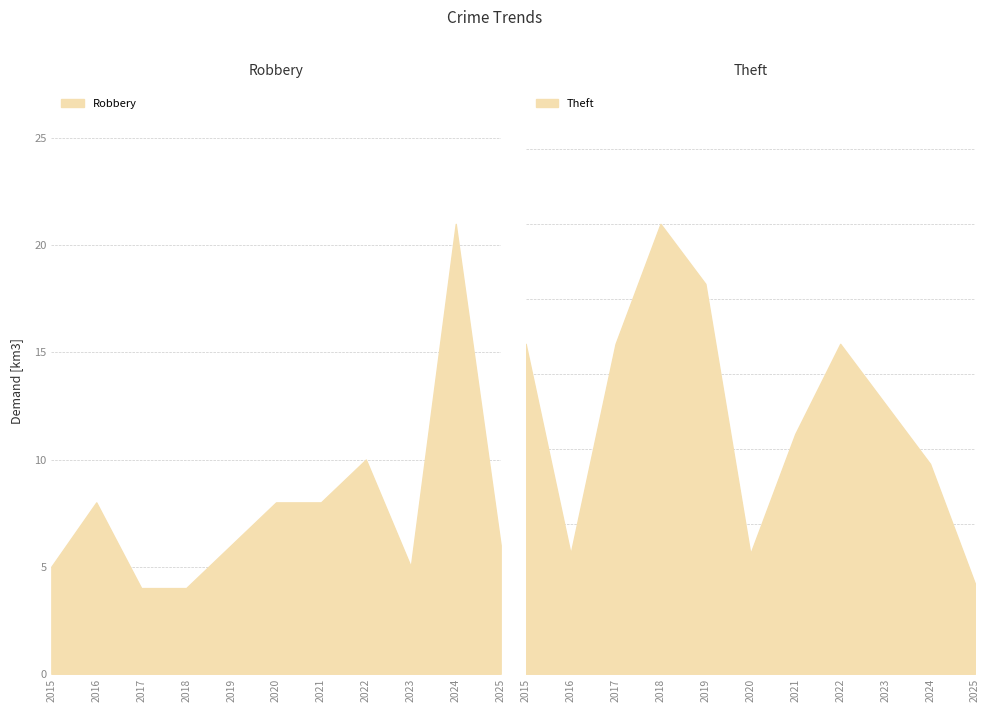

Which category has the lowest value across all series?

2025